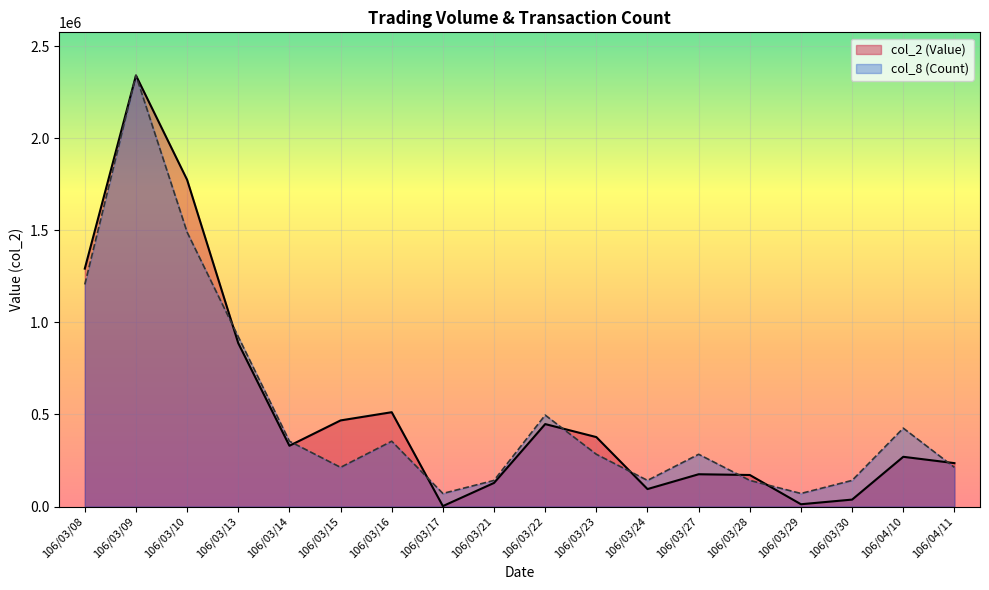

What is the lowest value of the col_8 (Count) series?

70953.6